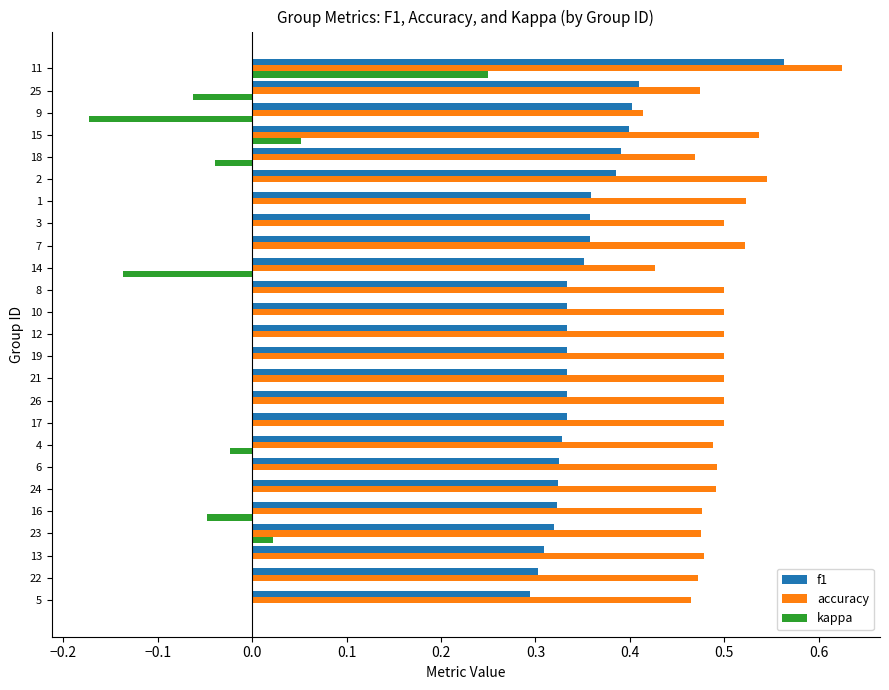

At which category is the sum across all series the highest?

11